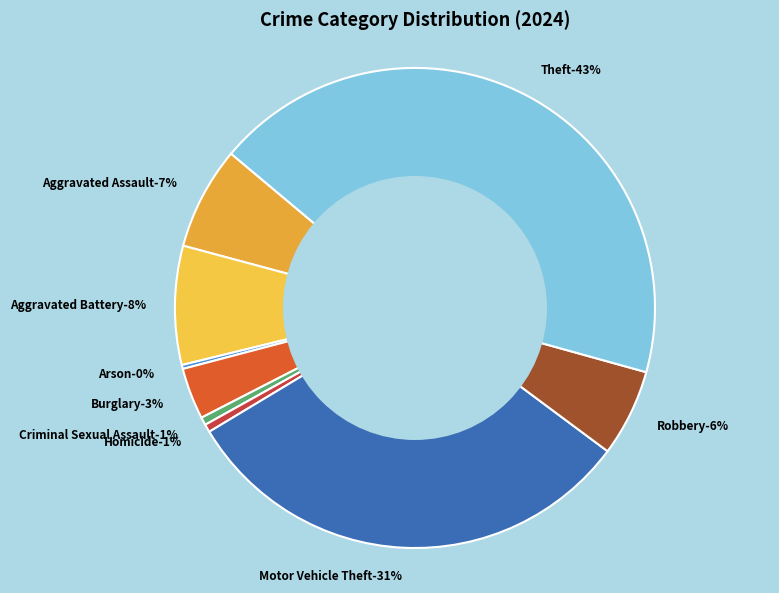

Which slice is the smallest?

Arson